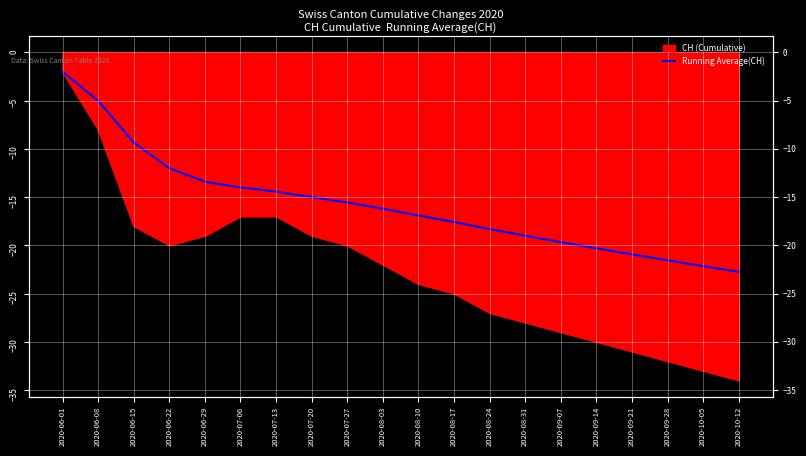

Is it true that the value at 2020-09-21 is -20.9?

True